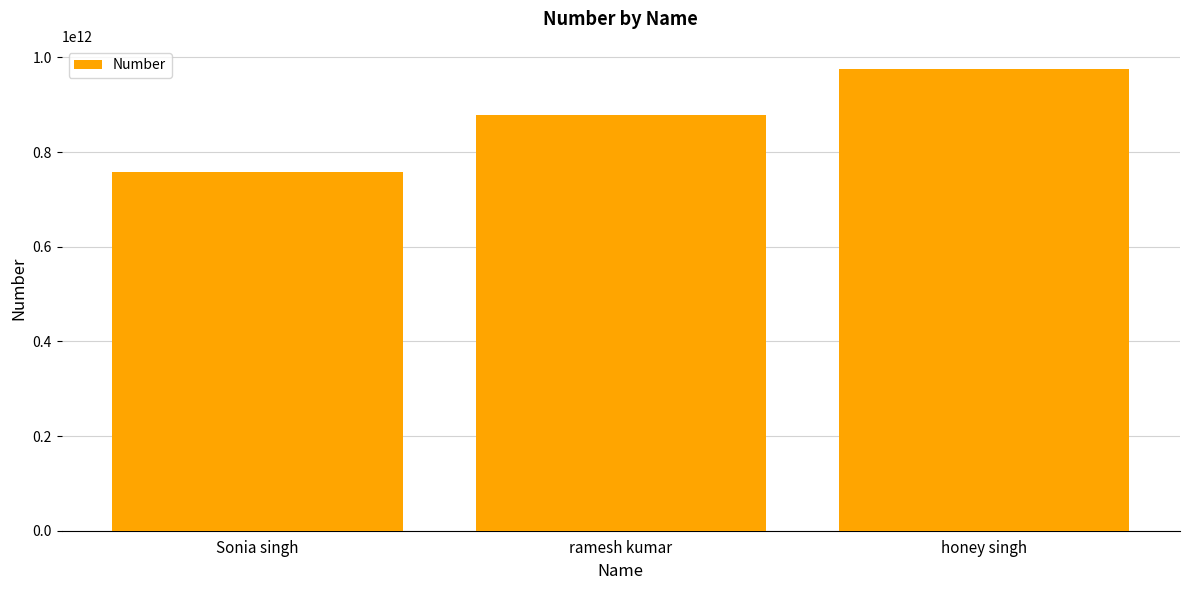

At which label is the value closest to 867273955512?

ramesh kumar